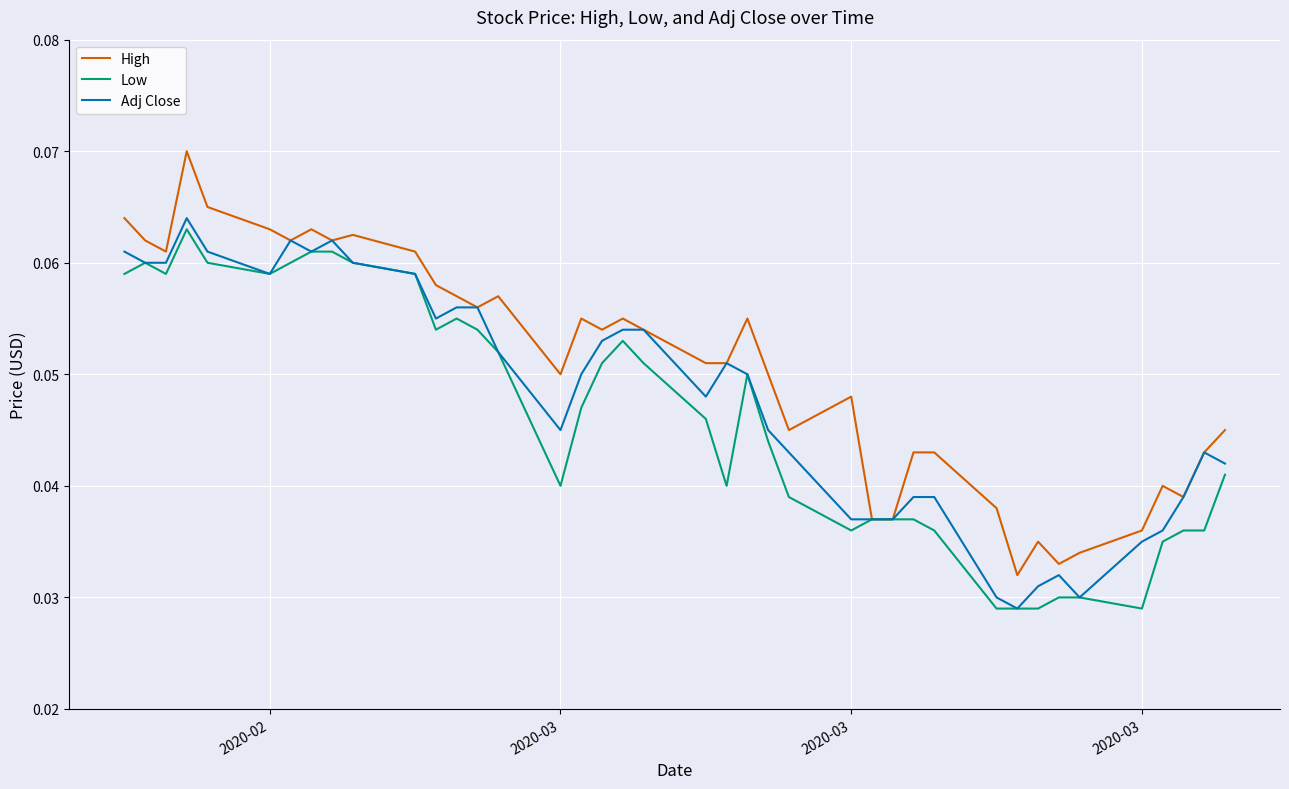

Which series has the largest total across all categories?

High